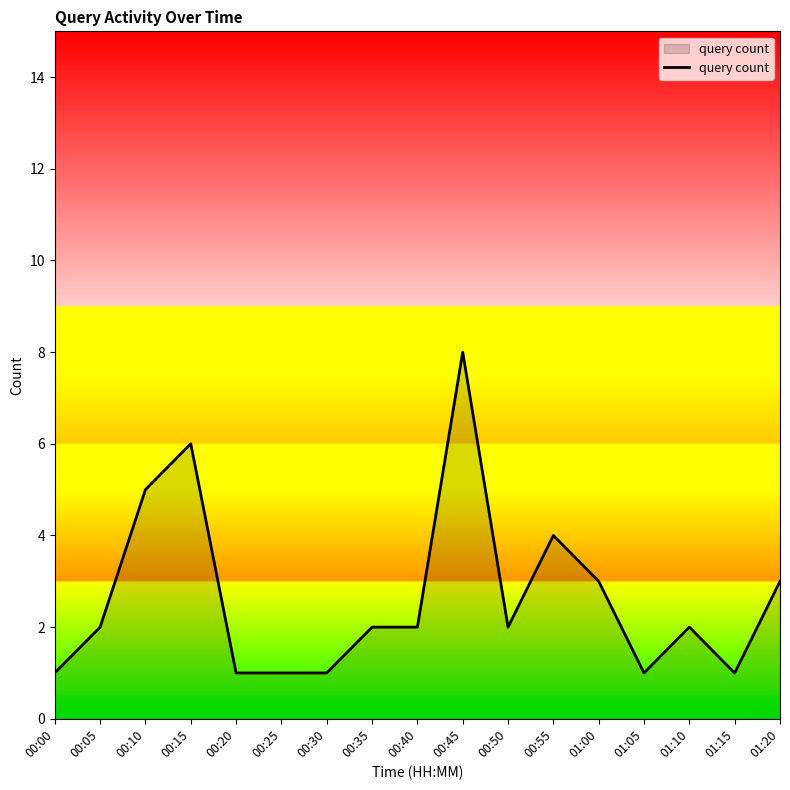

The value at 00:55 is 4. True or false?

True